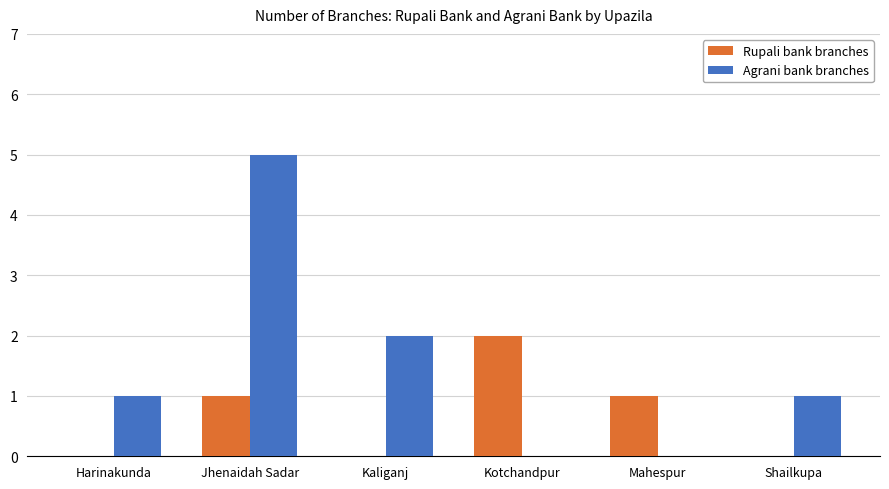

Which series changed the most between Jhenaidah Sadar and Mahespur?

Agrani bank branches